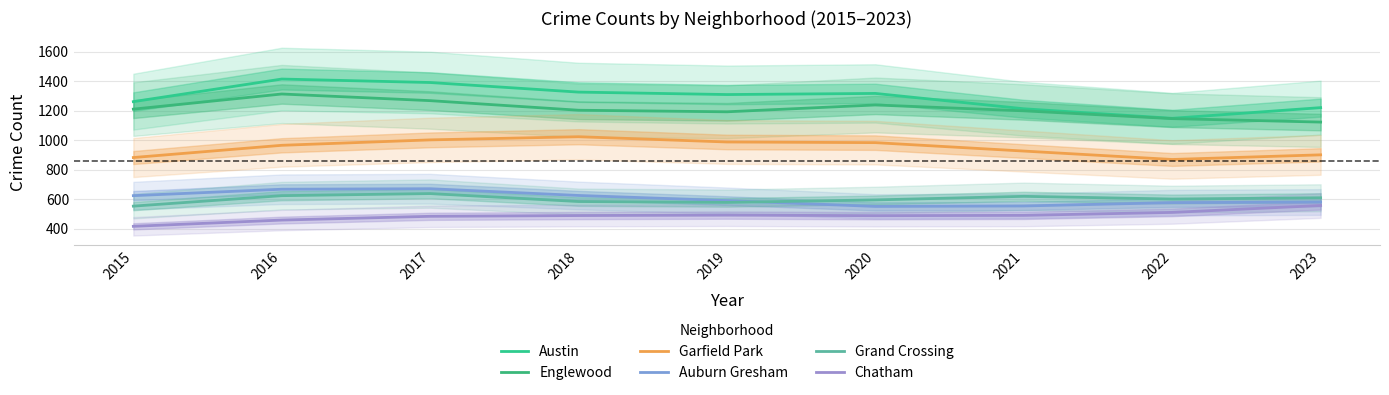

At which label does Grand Crossing reach its peak?

2017